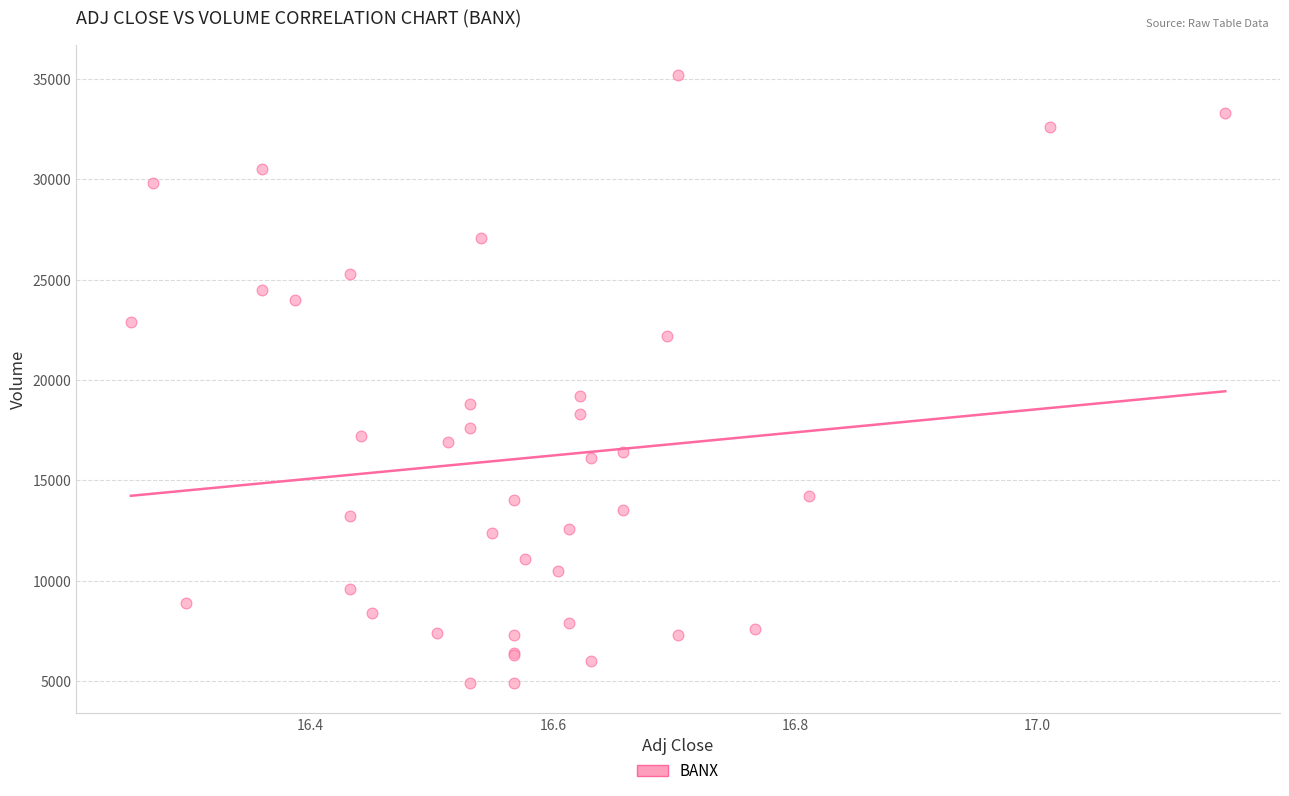

What Y value in the scatter plot is closest to 20050?

19200